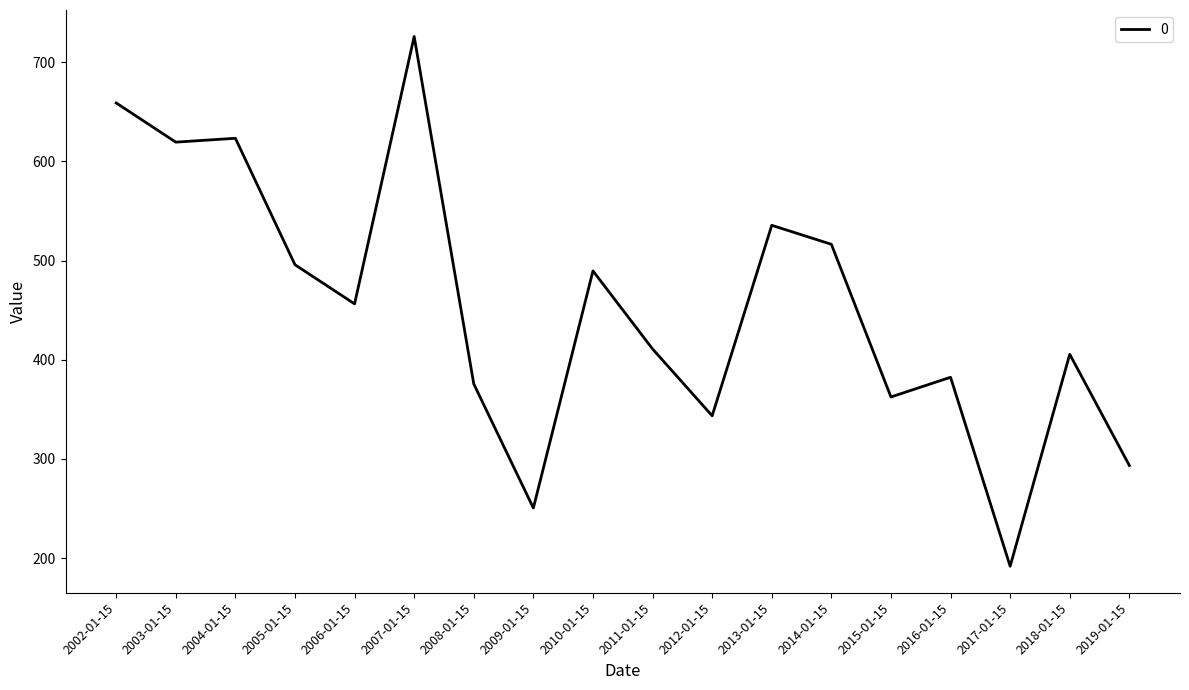

True or false: the data has more than 0 interior local peaks.

True